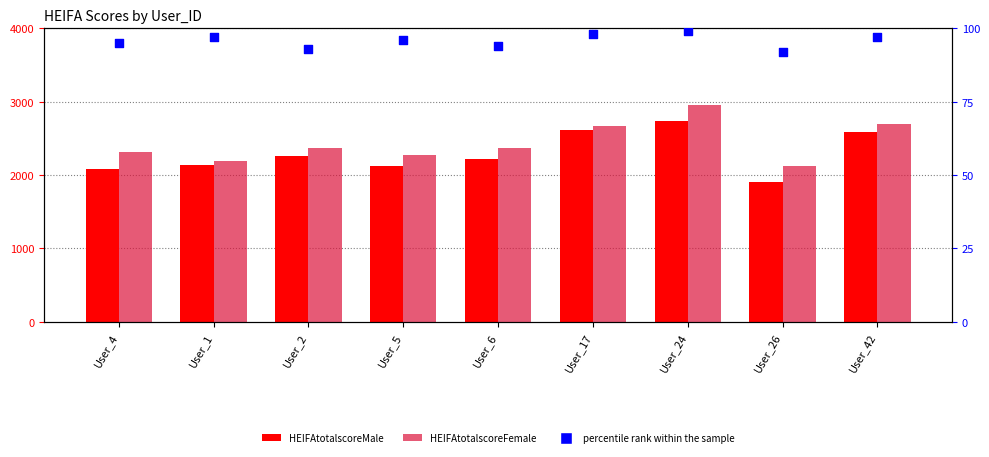

Which series has the largest total across all categories?

HEIFAtotalscoreFemale